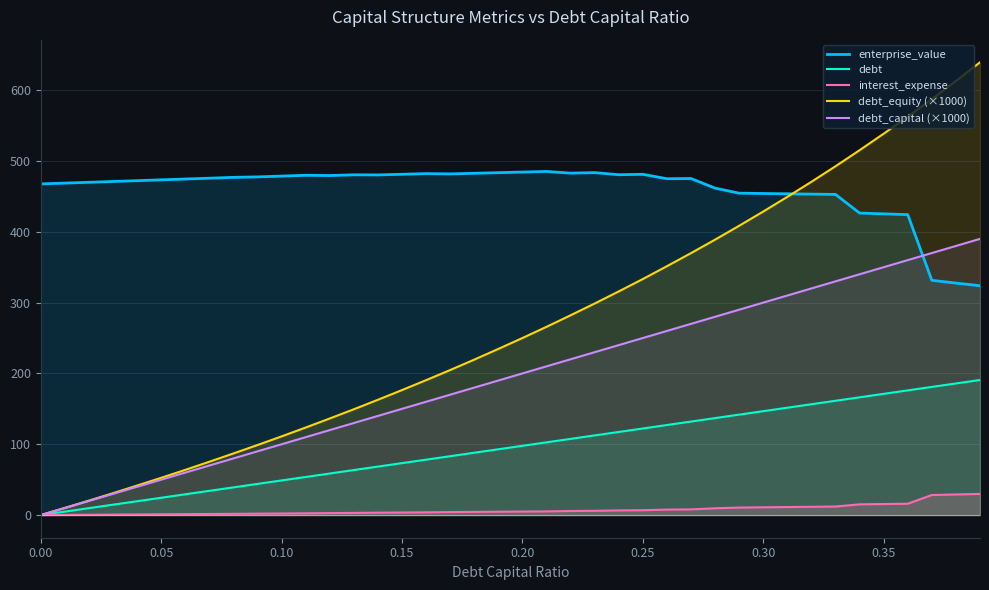

Rank the series by their average value, from highest to lowest.

enterprise_value, debt_equity (×1000), debt_capital (×1000), debt, interest_expense